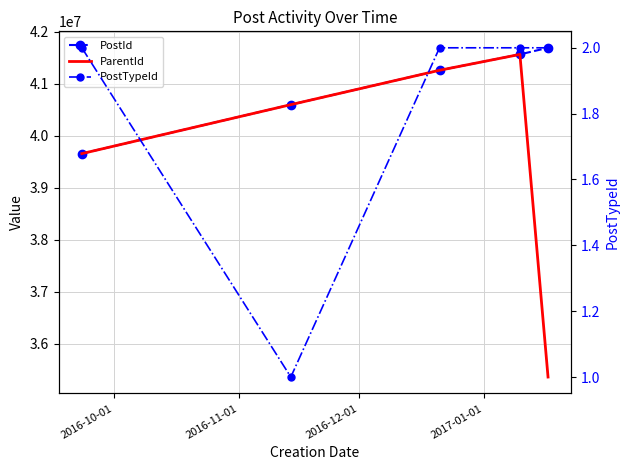

How many lines are shown in the chart?

3